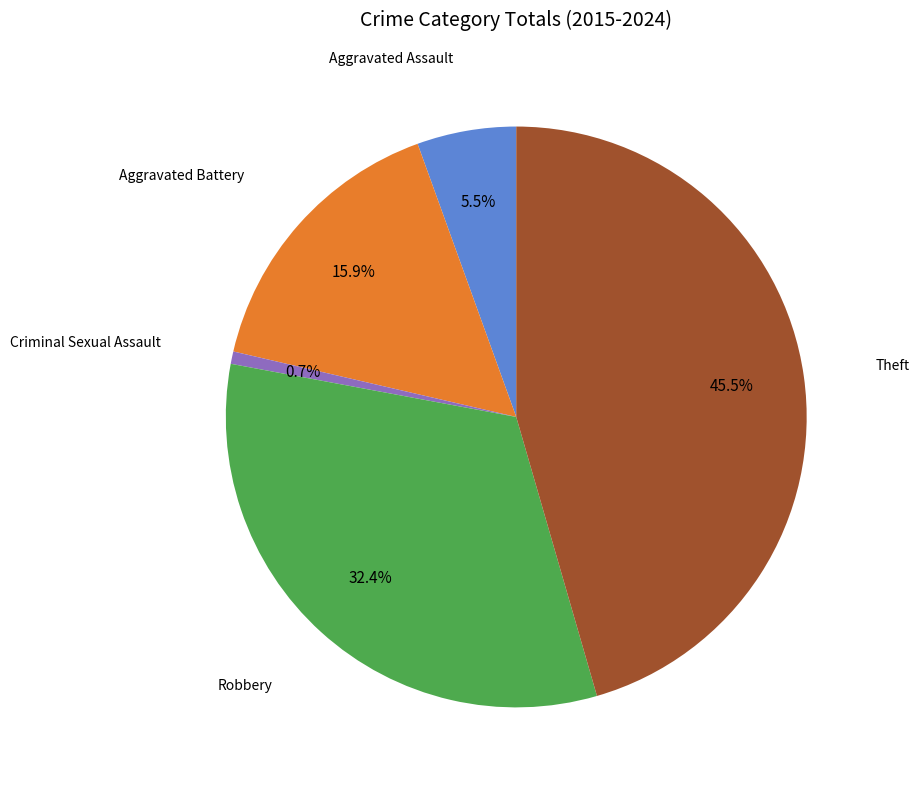

To the nearest percent, what is the difference between the largest and smallest slice percentages?

45%